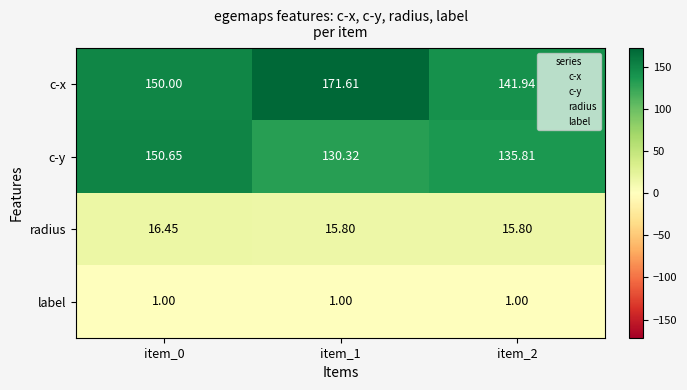

At item_0, list the series in order from smallest to largest.

label, radius, c-x, c-y